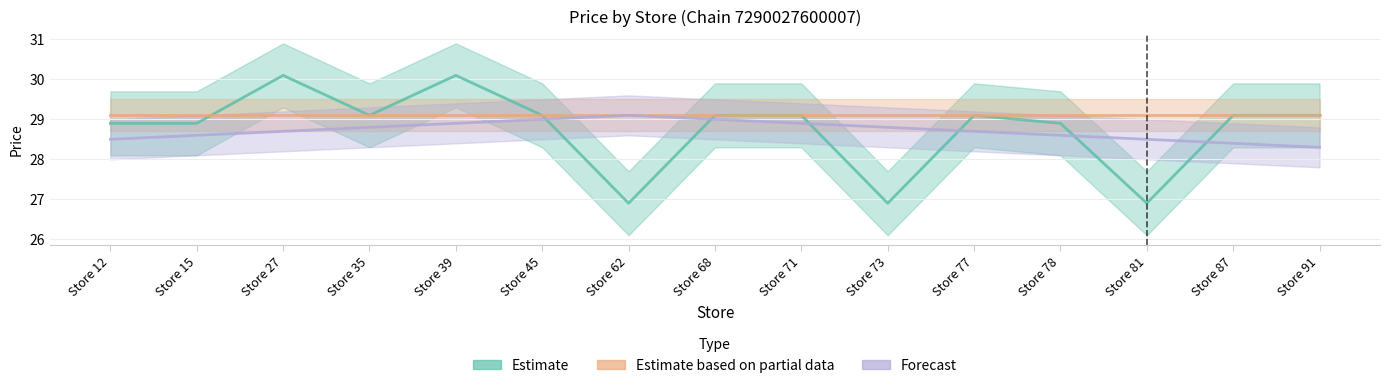

At Store 71, list the series in order from largest to smallest.

Estimate, Estimate based on partial data, Forecast